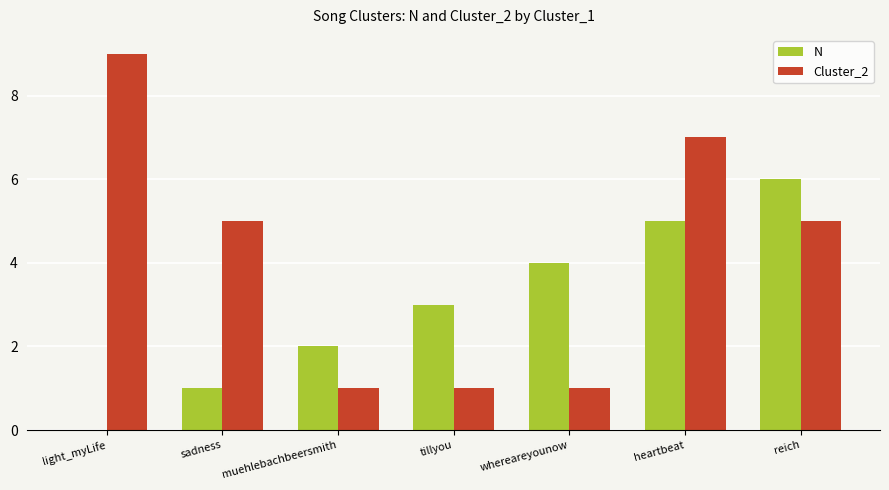

At which category is the sum across all series the highest?

heartbeat